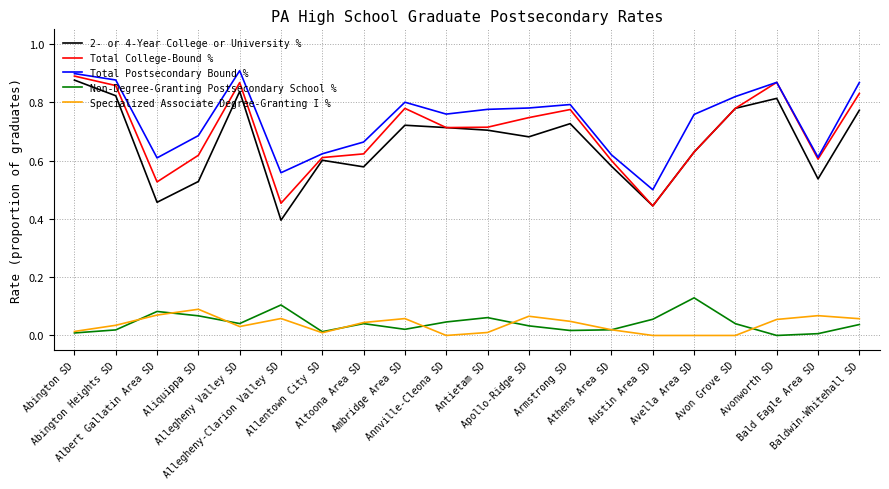

True or false: Total Postsecondary Bound % and Specialized Associate Degree-Granting I % cross at least once.

False